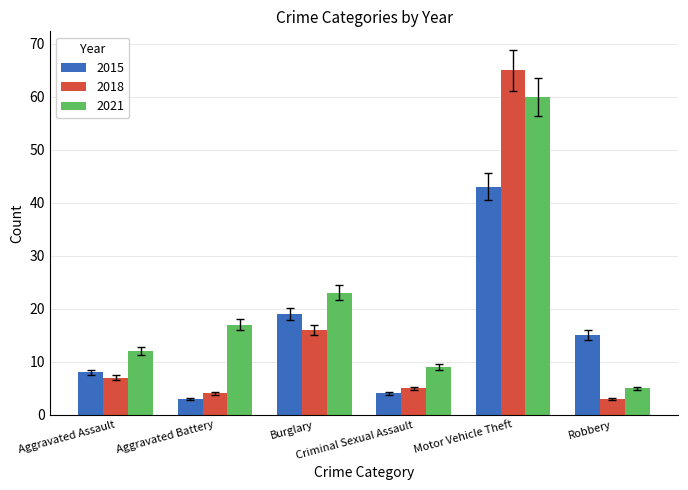

What is the difference between the second highest and minimum values in the 2015 series?

16